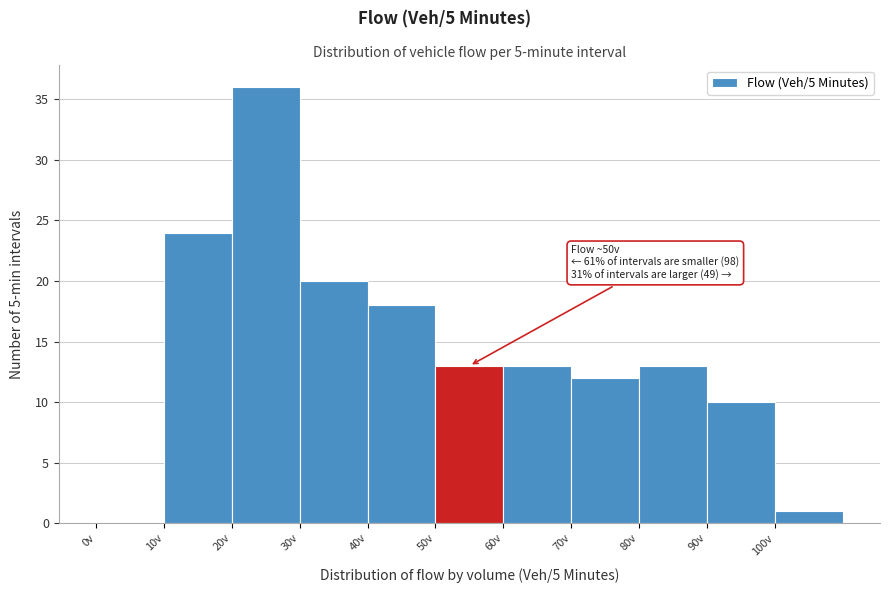

Over which range of the x-axis is the bar tallest?

20 to 30